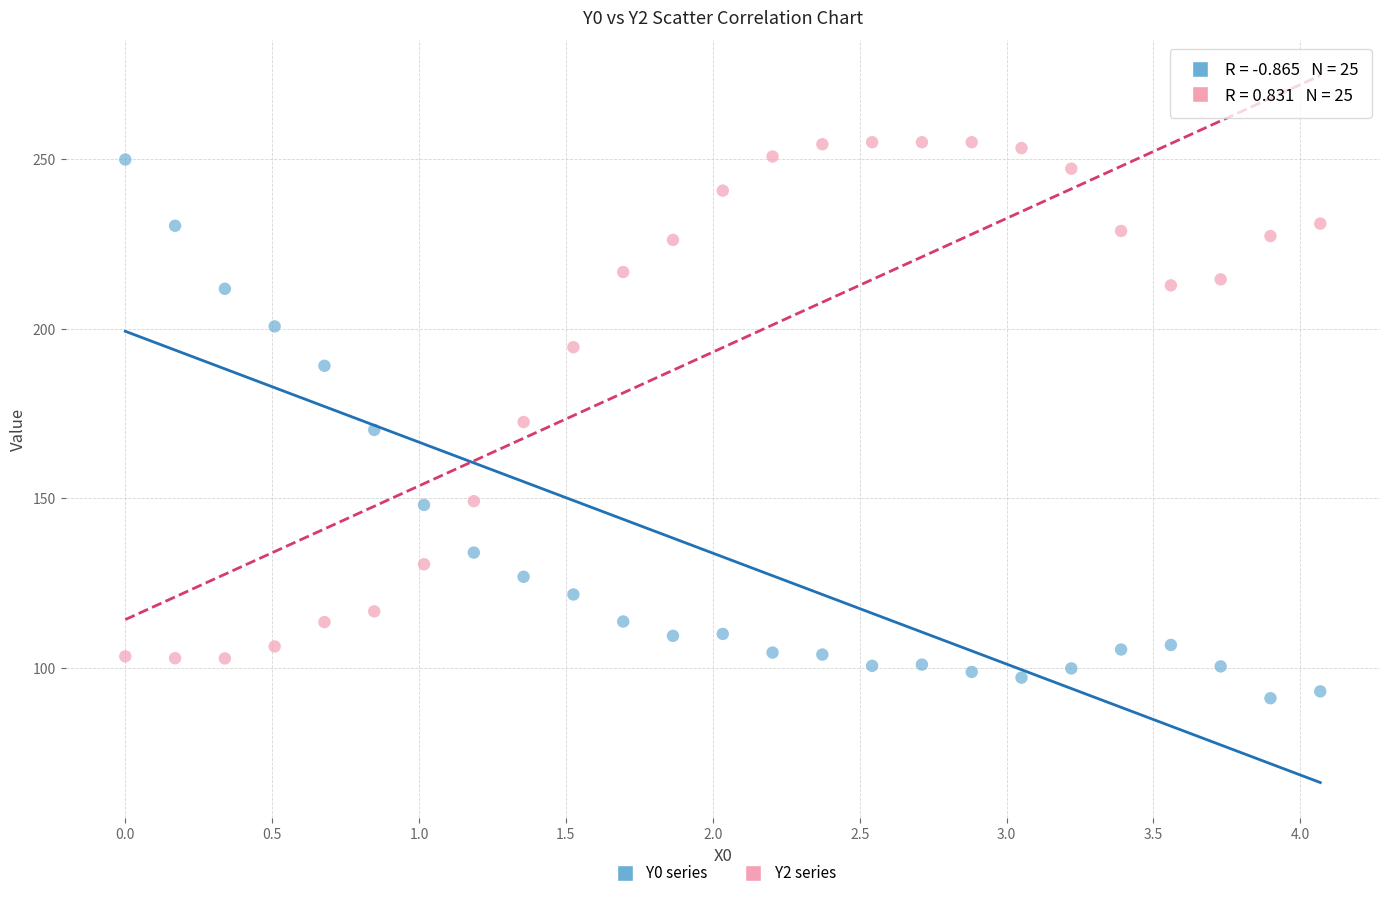

Across all data points, what is the range of X values (max minus min)?

4.1